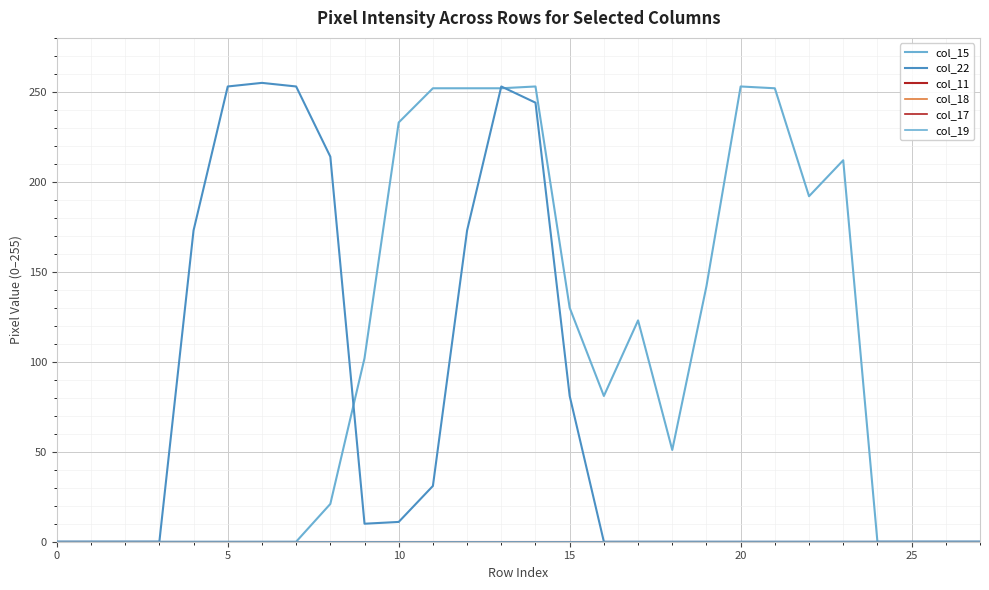

What is the label of the 9th point from the left?

8